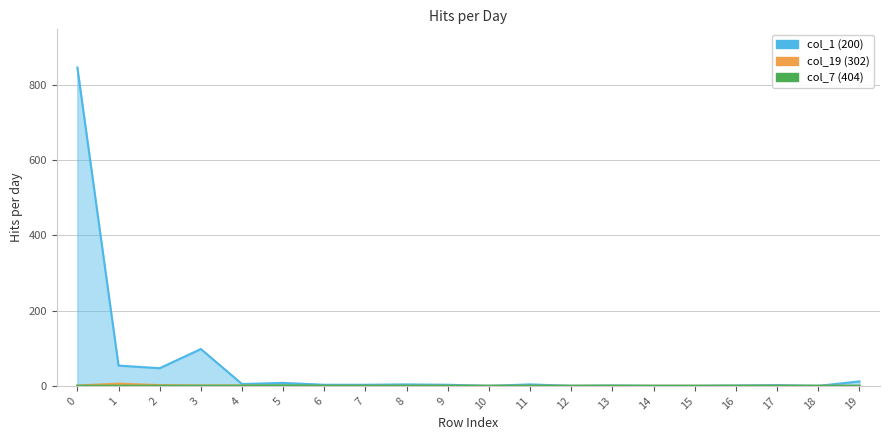

True or false: col_1 has more than 1 points higher than both neighbors.

True